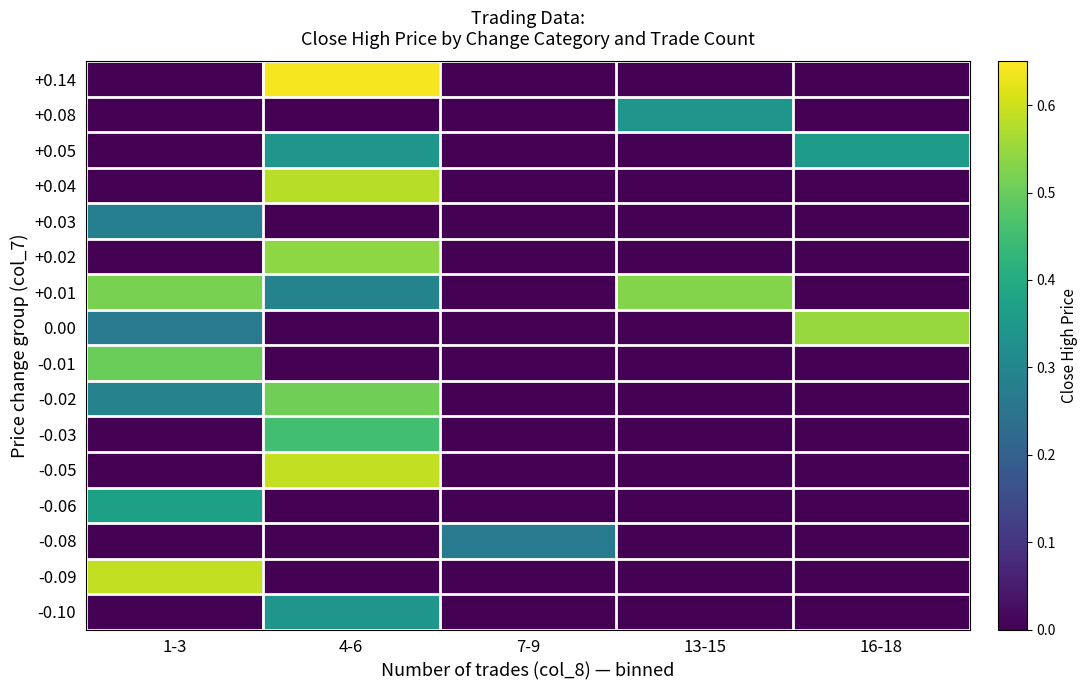

What is the difference between the highest and lowest values at 13-15?

0.5